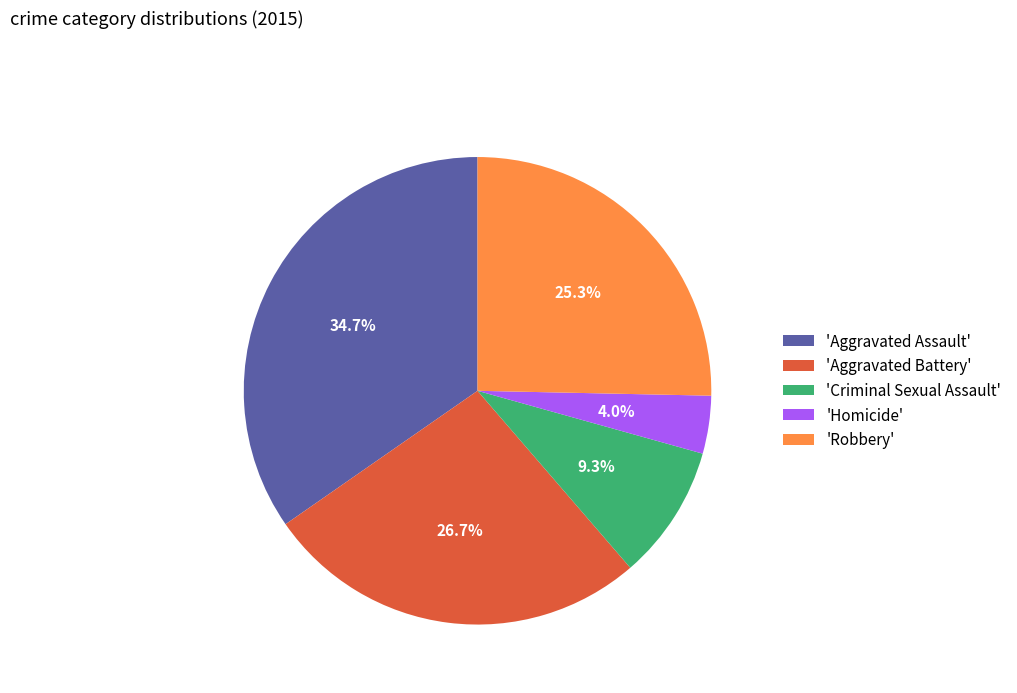

What is the largest slice in the pie chart?

'Aggravated Assault'